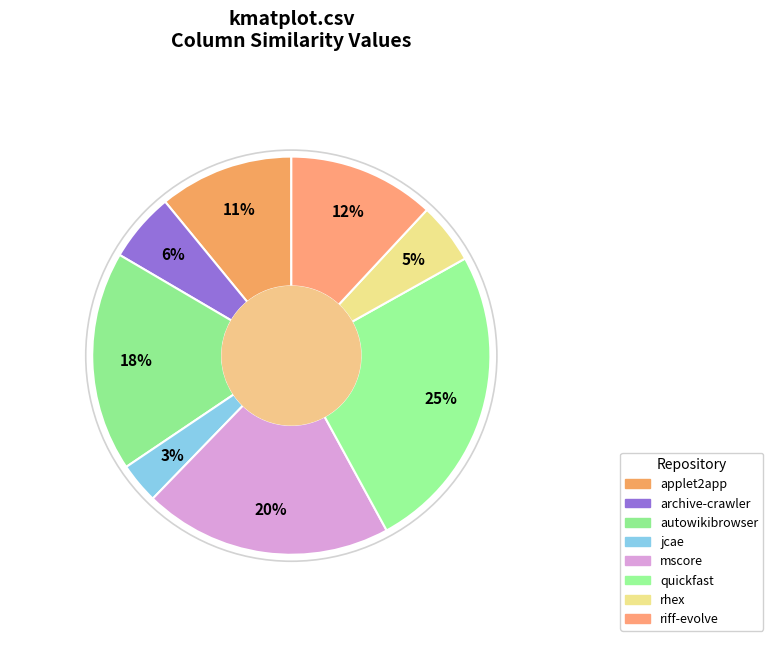

How many slices are in this pie chart?

8